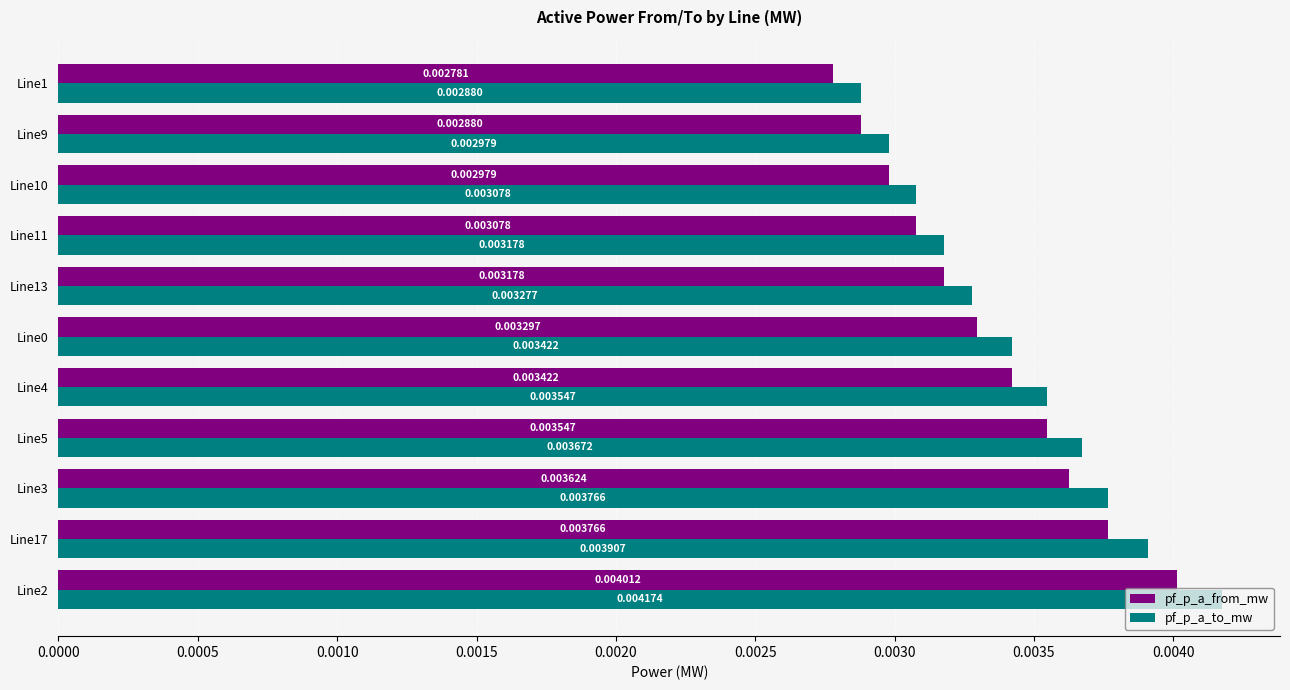

Rank the series by their average value, from lowest to highest.

pf_p_a_from_mw, pf_p_a_to_mw